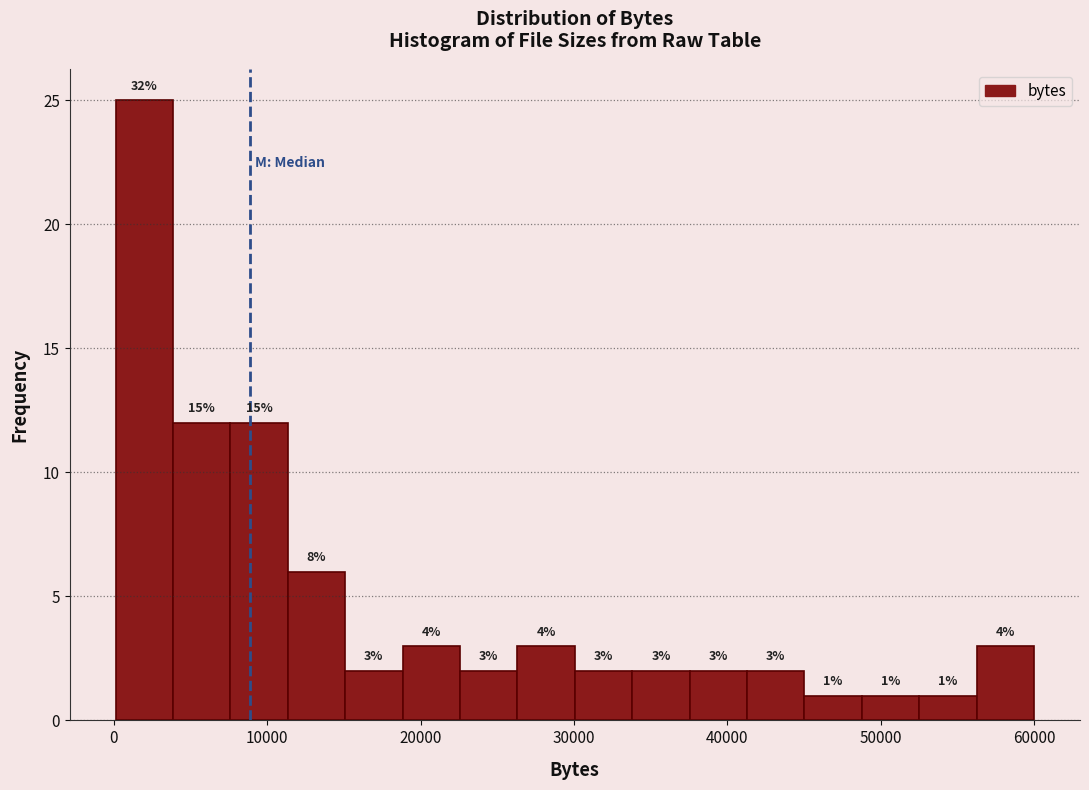

Around what value on the x-axis is the tallest bar? Give the approximate position of its centre, as read against the axis.

2000